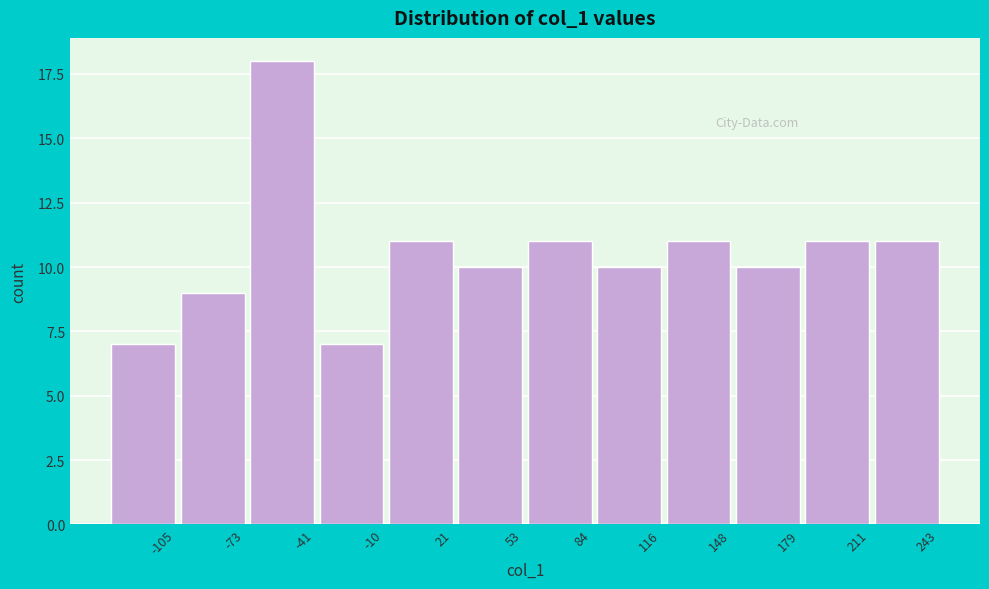

Reading left to right, what are all the values shown in this chart?

7	9	18	7	11	10	11	10	11	10	11	11